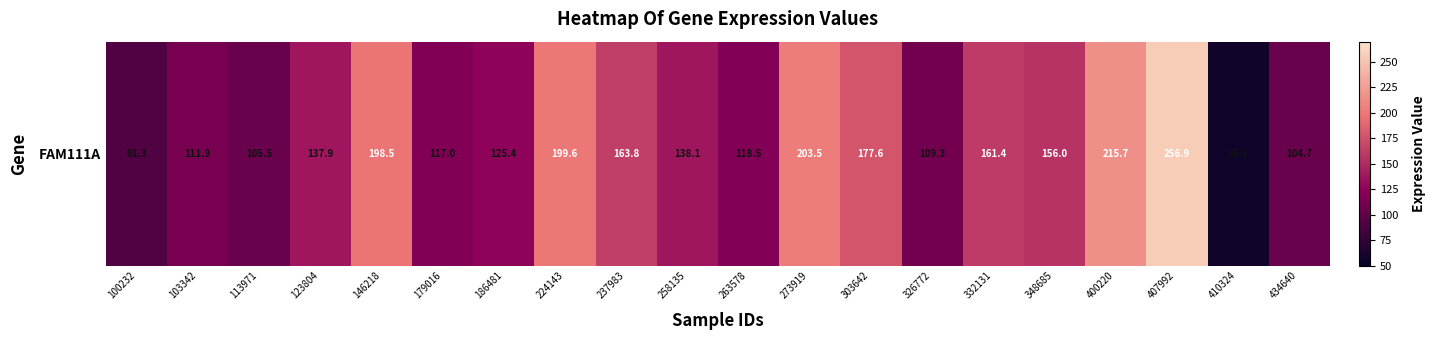

What is the smallest value displayed?

56.1